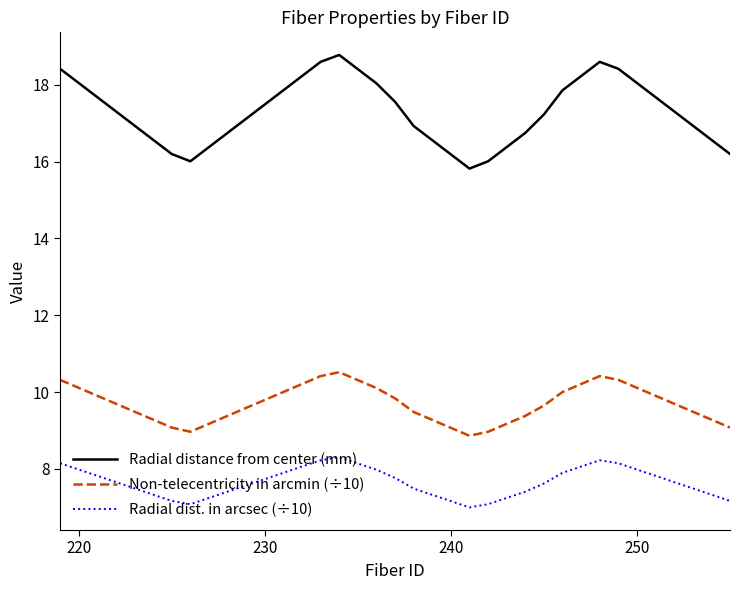

List the series in order of their peak value, lowest first.

Radial dist. in arcsec (÷10), Non-telecentricity in arcmin (÷10), Radial distance from center (mm)